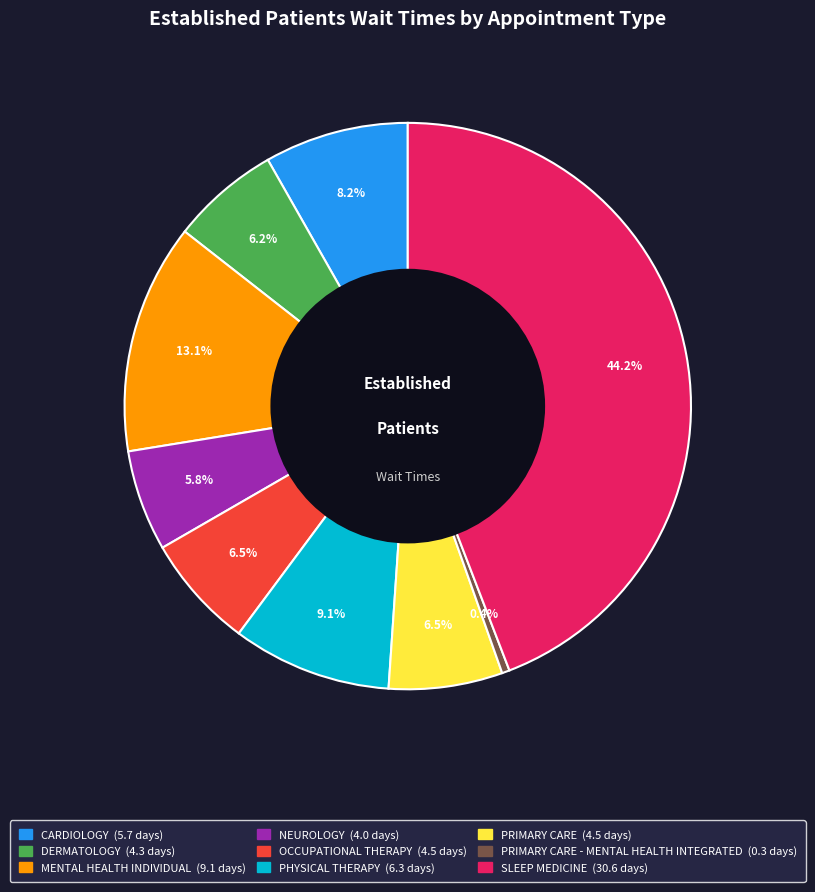

Combined, what portion of the pie is PRIMARY CARE (4.5 days) and PHYSICAL THERAPY (6.3 days)?

15.6%